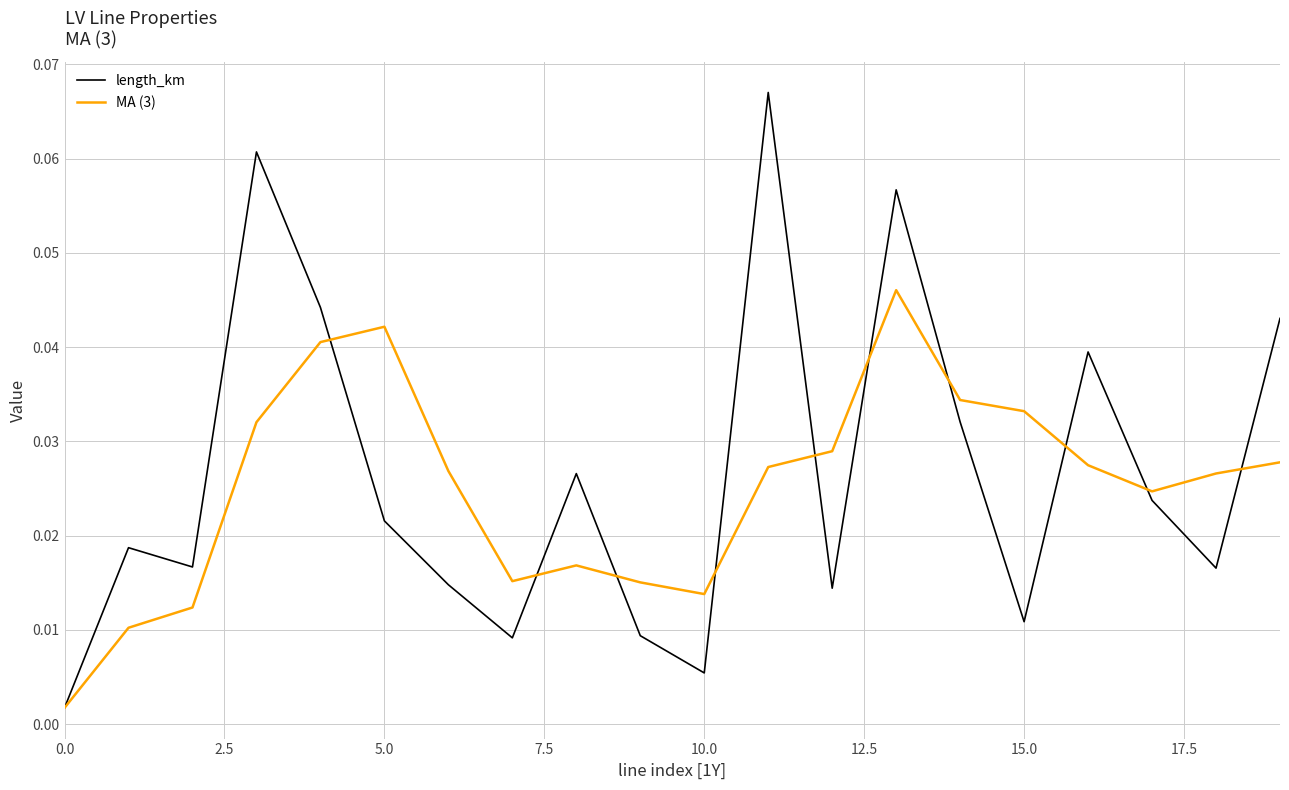

Rank the series by their maximum value, from lowest to highest.

MA (3), length_km